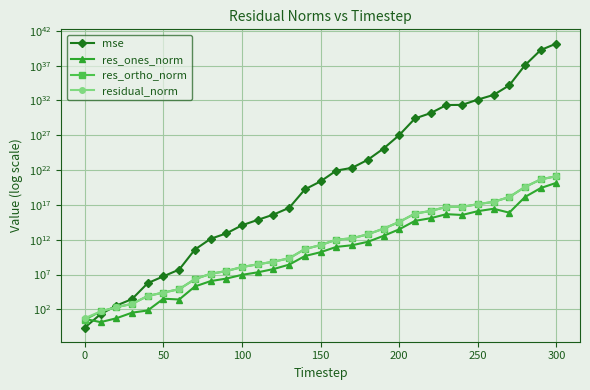

What is the value of the res_ortho_norm point at the 4th from the left?

605.5